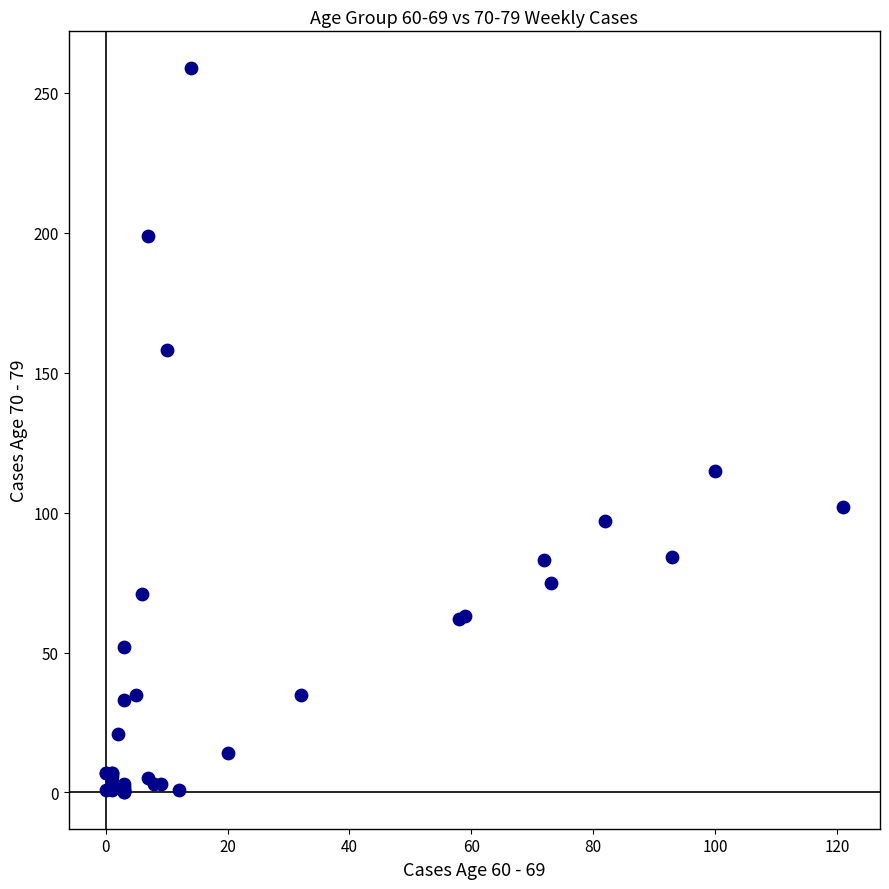

What Y value in the scatter plot is closest to 129?

115